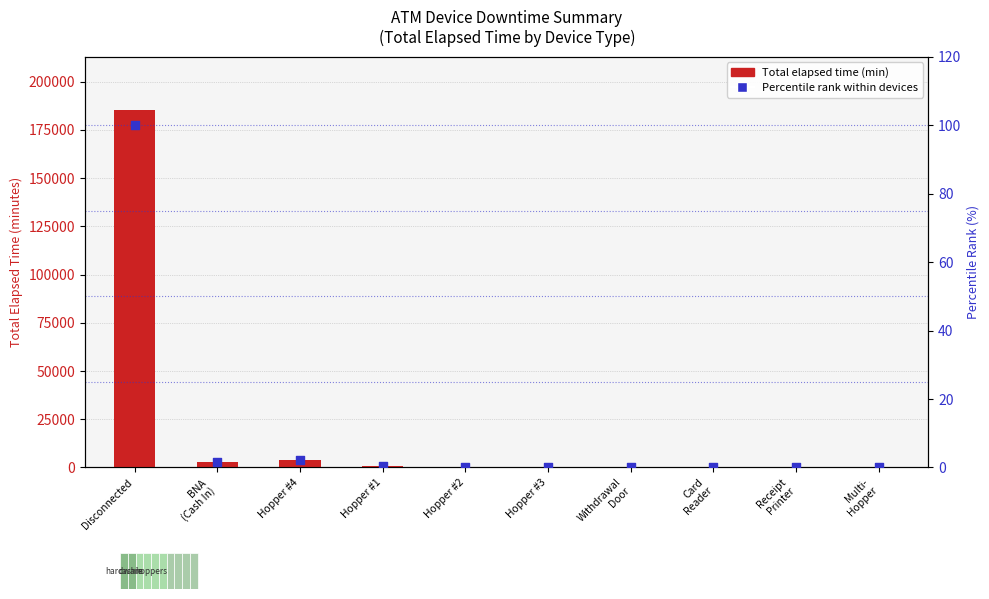

Which series contains the lowest Y value?

Total Elapsed Time (min)